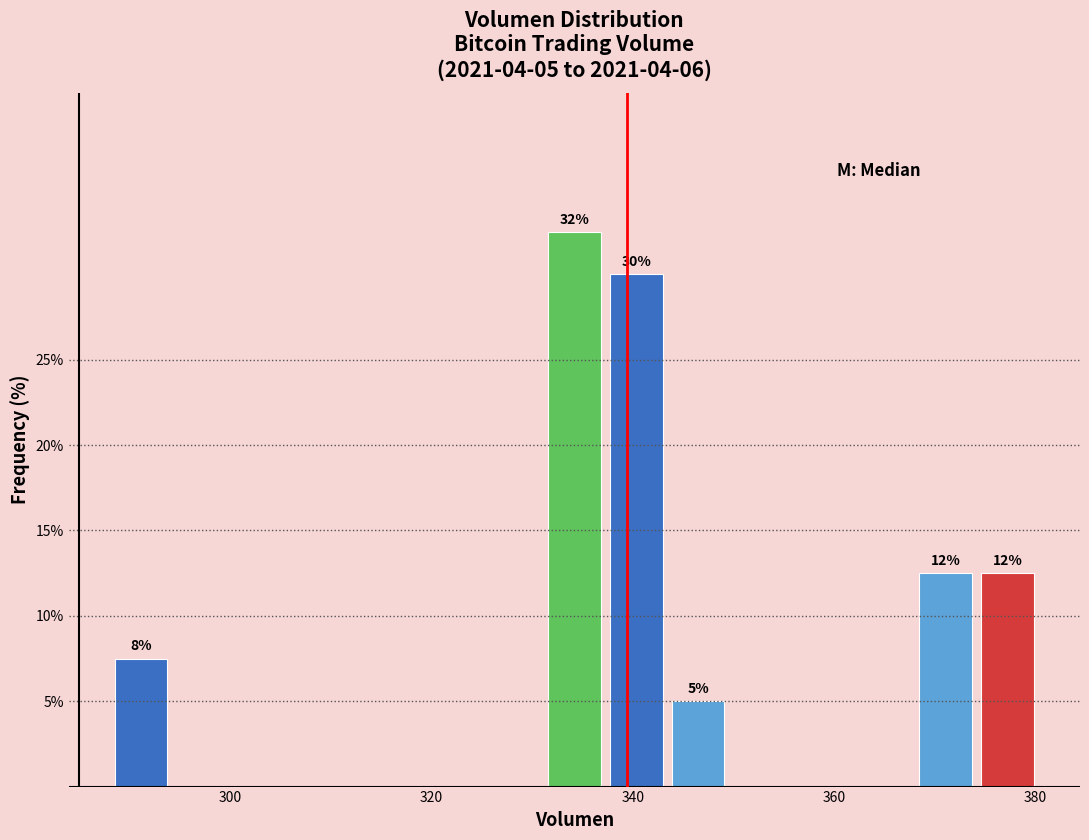

Around what value on the x-axis is the tallest bar? Give the approximate position of its centre, as read against the axis.

334